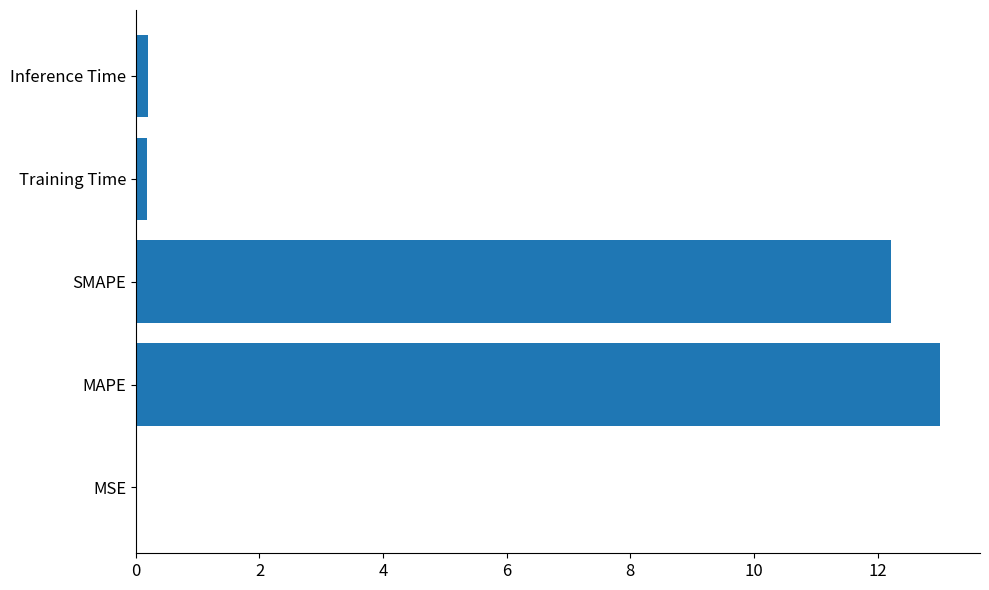

Does the chart contain stacked bars?

No